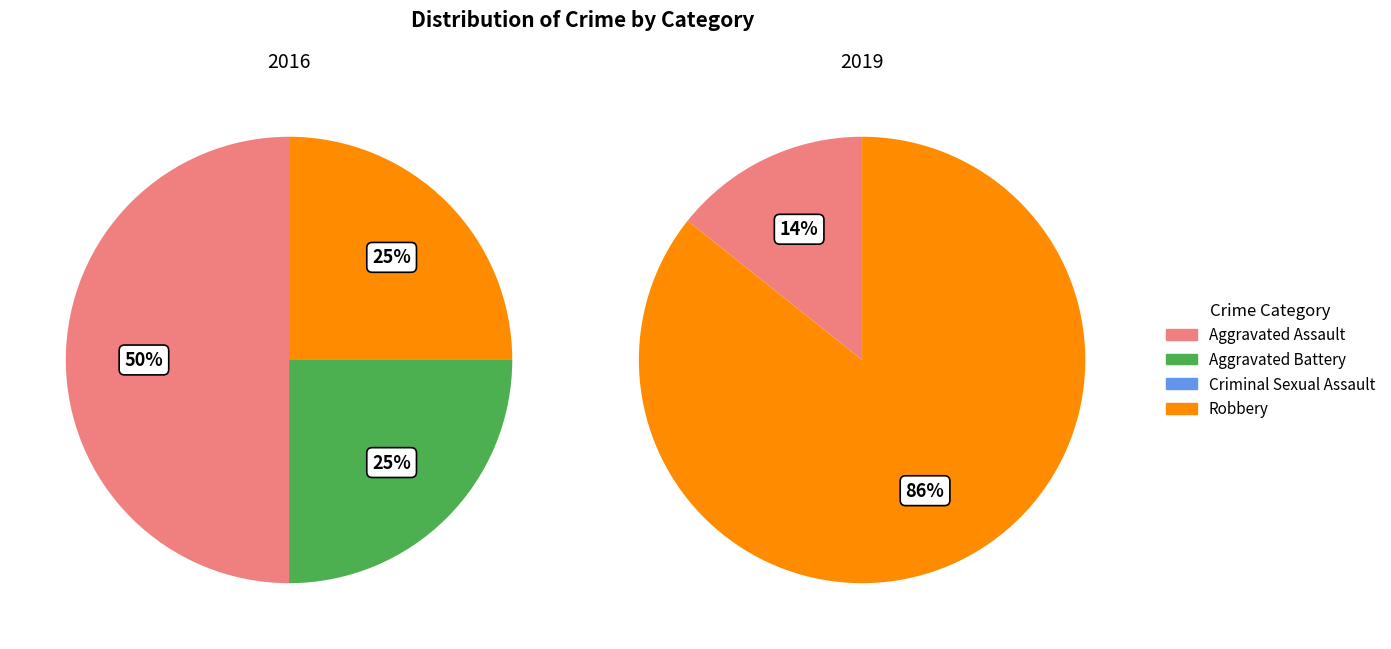

The Criminal Sexual Assault slice represents 13% of the pie. True or false?

False